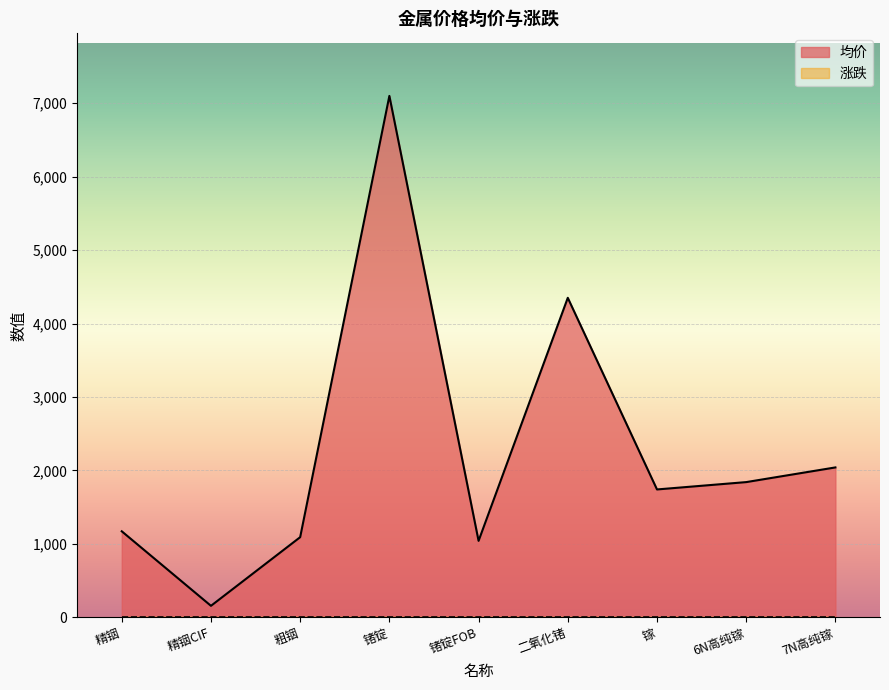

What is the greatest value displayed?

7100